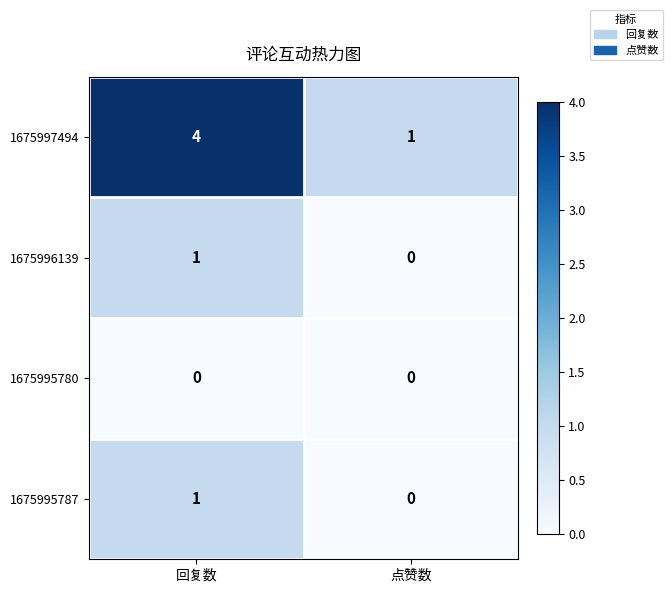

What is the maximum value shown in the chart?

4